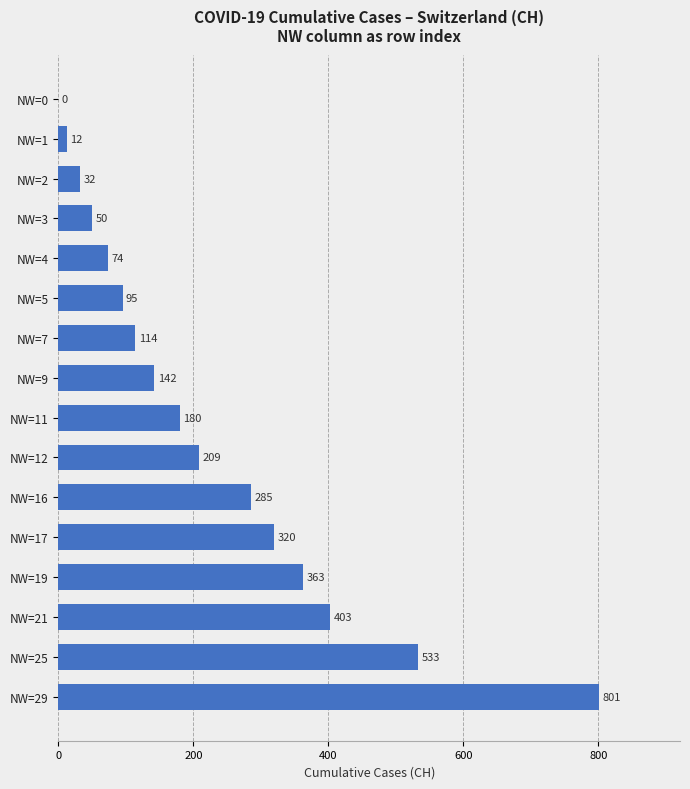

What is the ratio of the value at NW=9 to the value at NW=25?

0.3